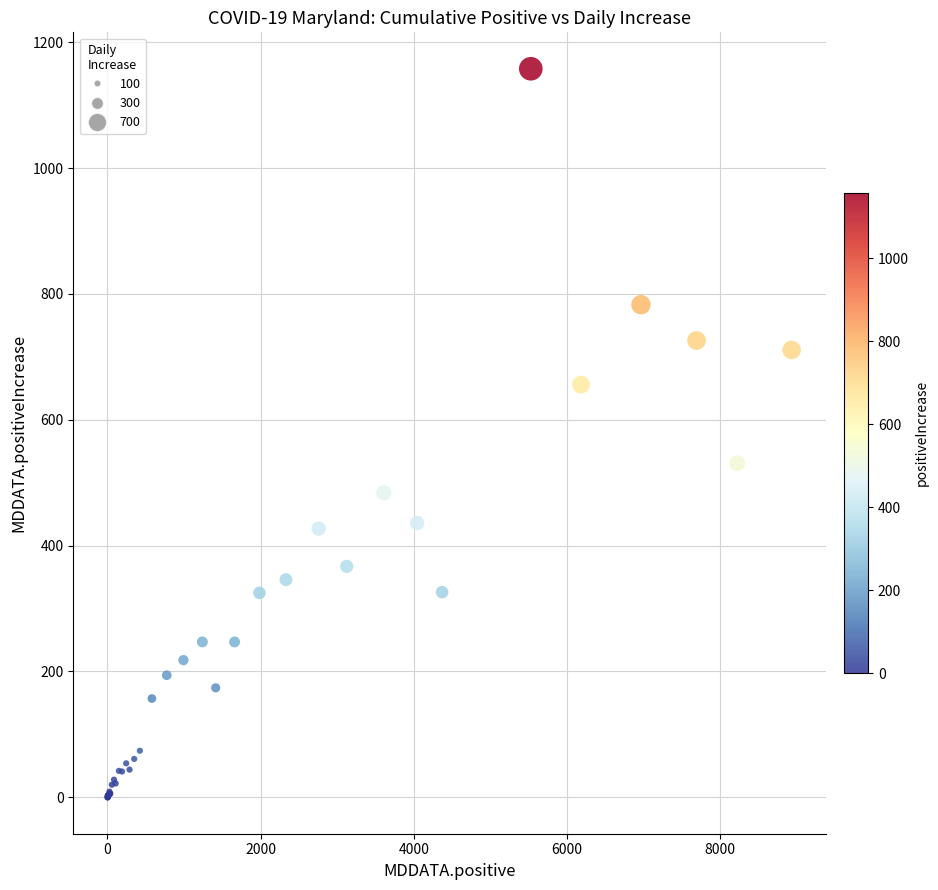

What Y value in the scatter plot is closest to 579?

531